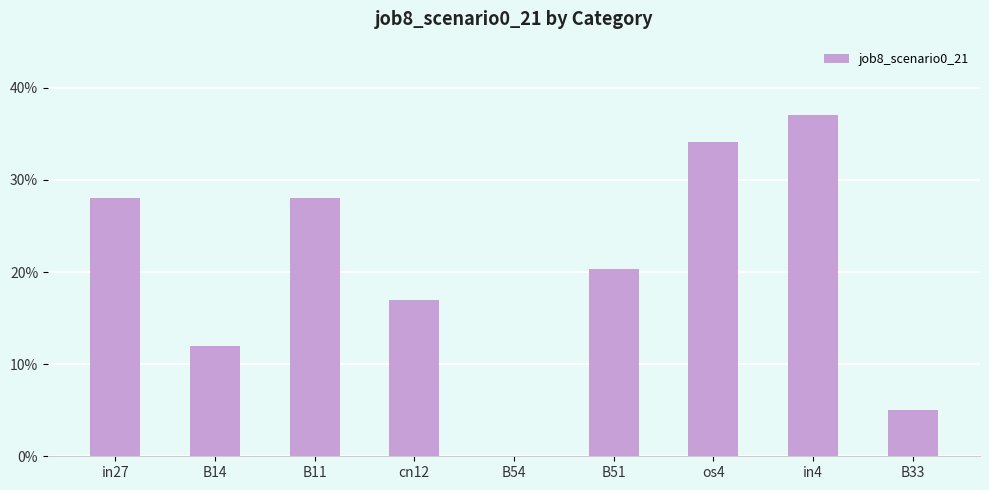

Count the values in the range 0 to 1.

9